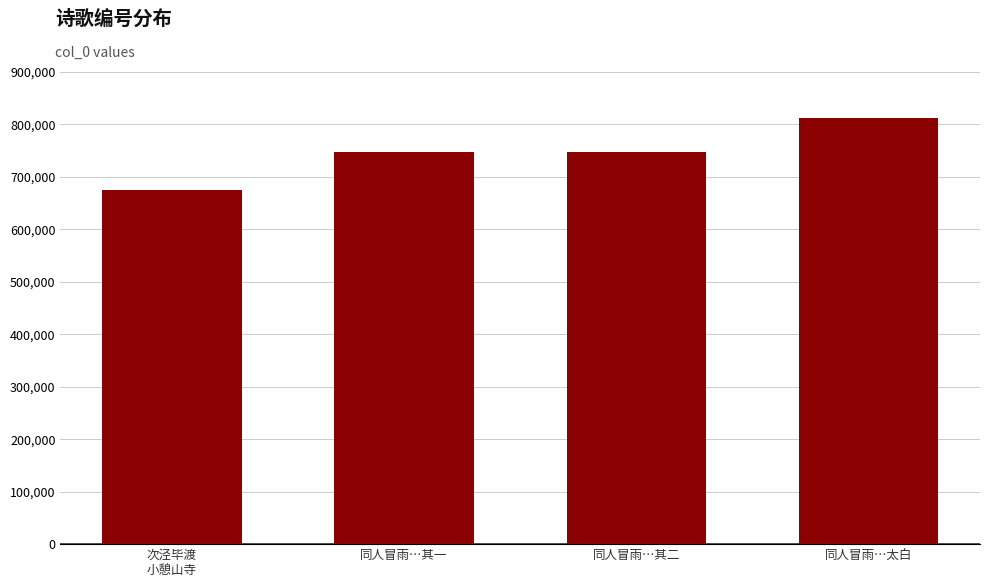

Are the bars horizontal?

No